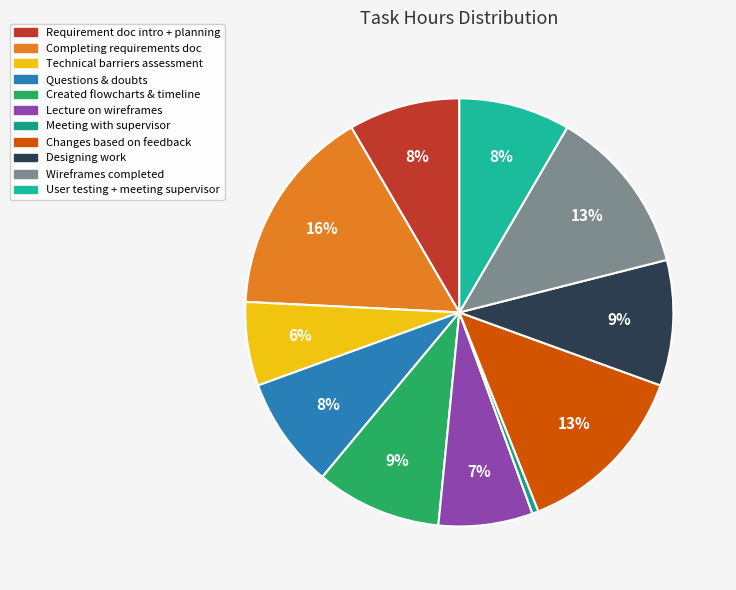

Combined, do Questions & doubts and Designing work account for over 50%?

No